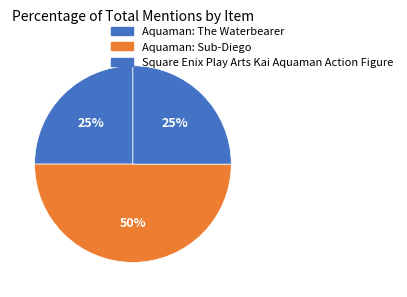

What percentage do Aquaman: Sub-Diego and Square Enix Play Arts Kai Aquaman Action Figure together represent?

75.0%